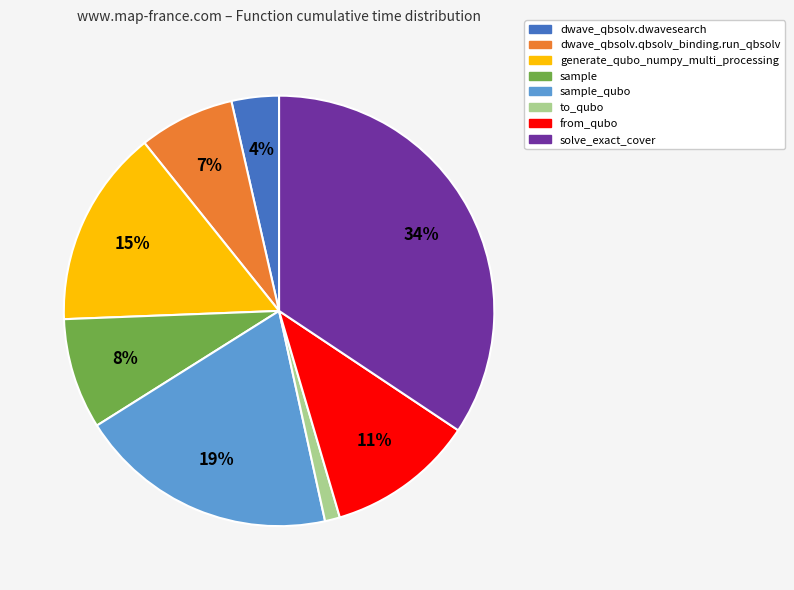

To the nearest percent, what portion does from_qubo represent?

11%